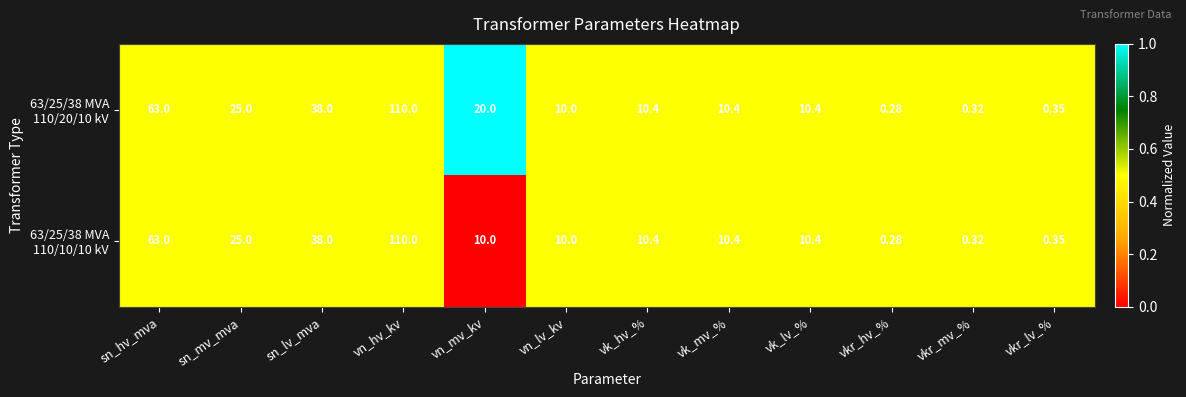

At which category does the chart reach its peak across all series?

vn_hv_kv